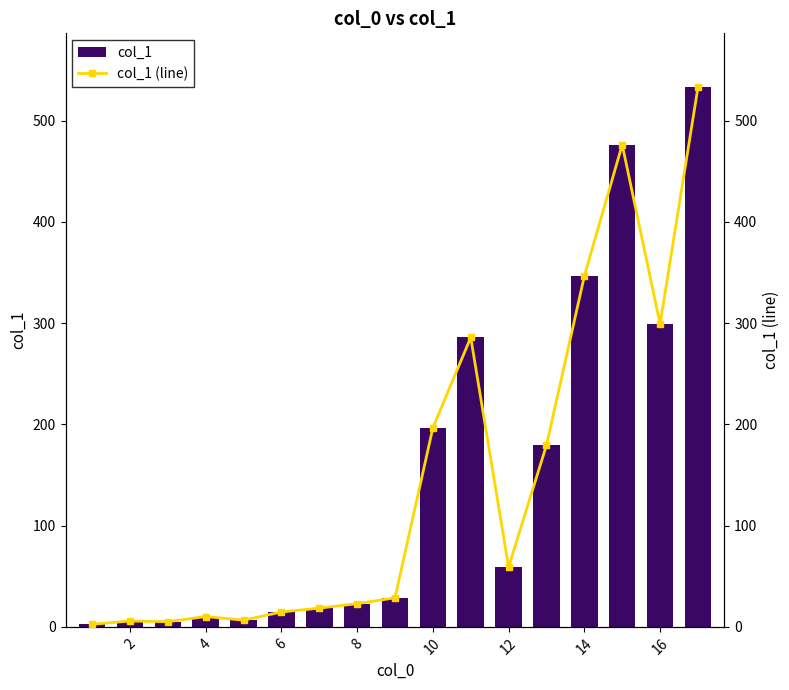

What is the difference between the second highest and second lowest values in the col_1 series?

471.2